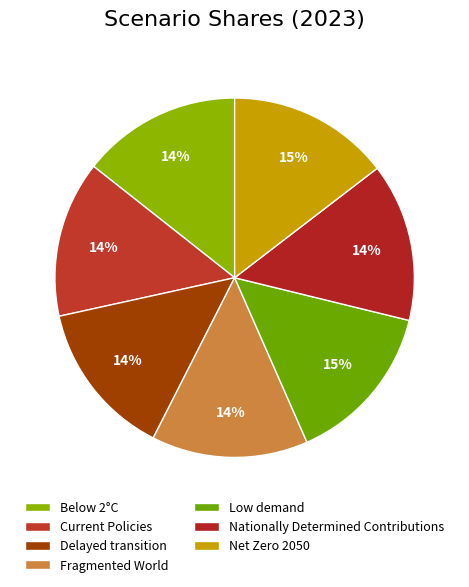

What percentage is the Net Zero 2050 slice, to the nearest percent?

15%